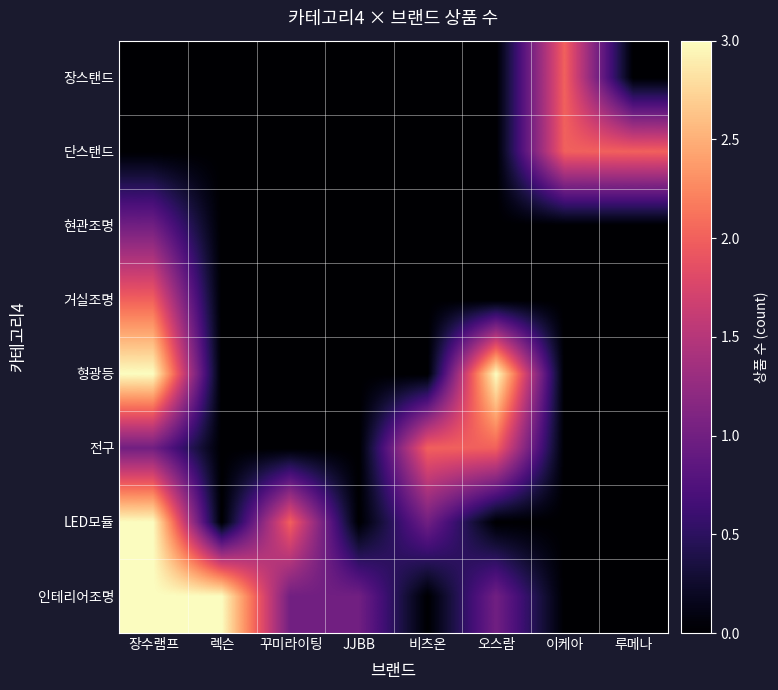

At which category is the sum across all series the highest?

장수램프